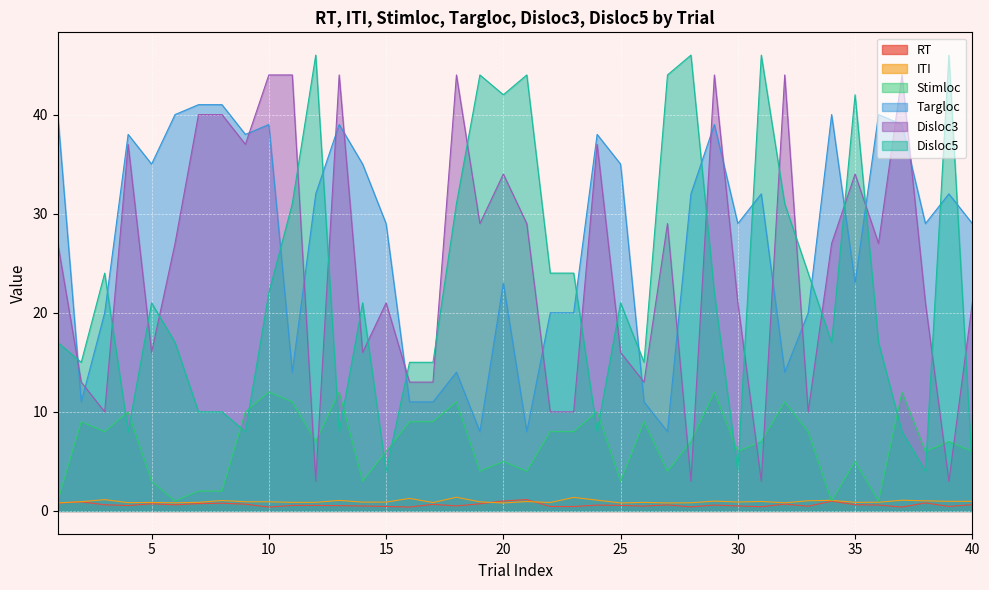

What are all the series names shown in the legend?

RT, ITI, Stimloc, Targloc, Disloc3, Disloc5